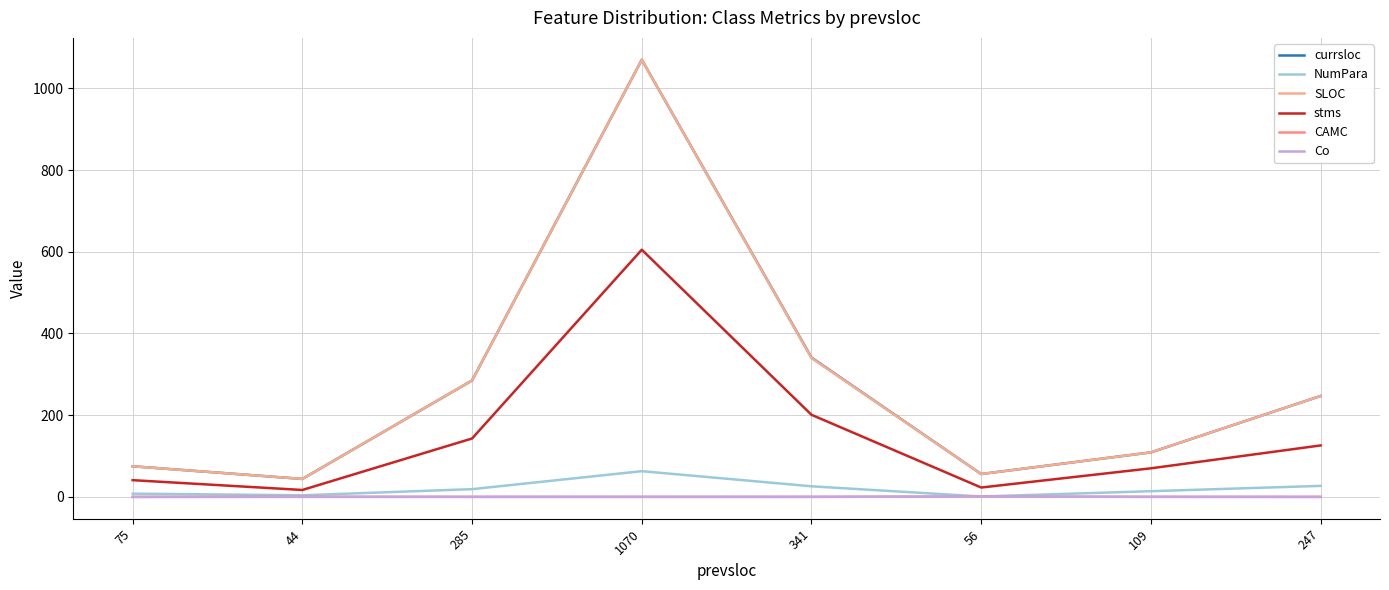

True or false: CAMC and stms cross at least once.

False